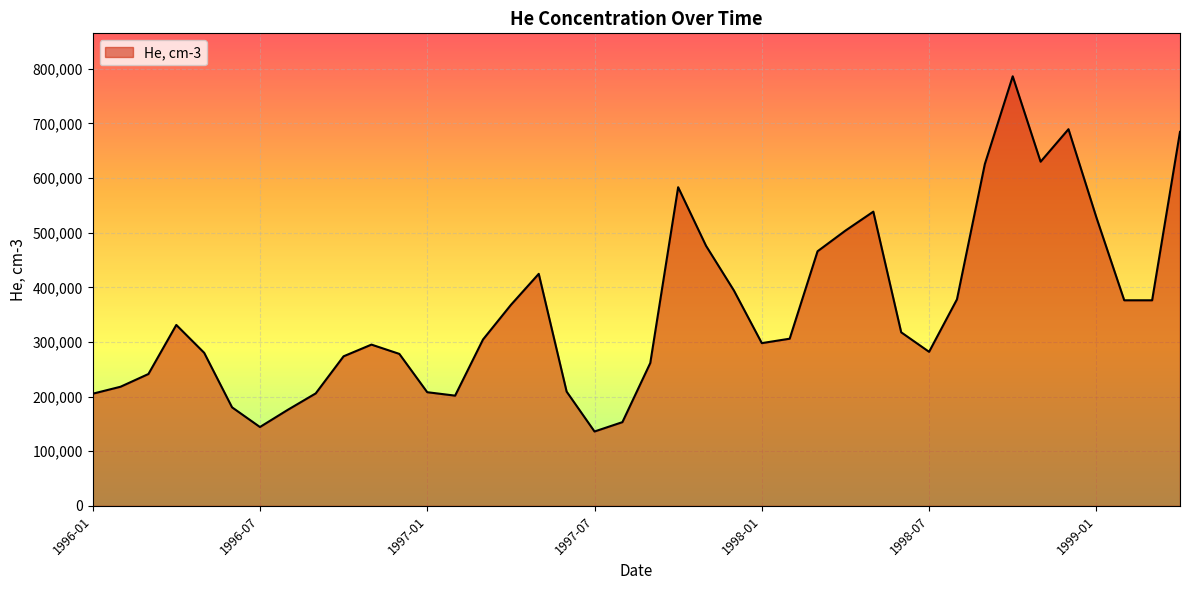

What is the greatest value displayed?

786200